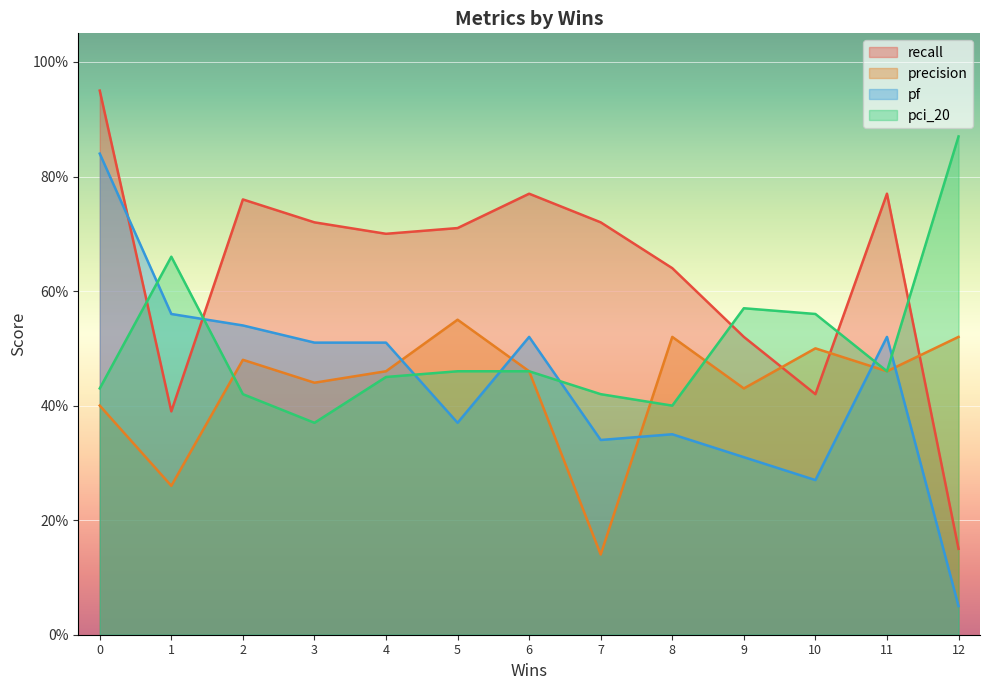

How many times do precision and pci_20 cross each other?

3